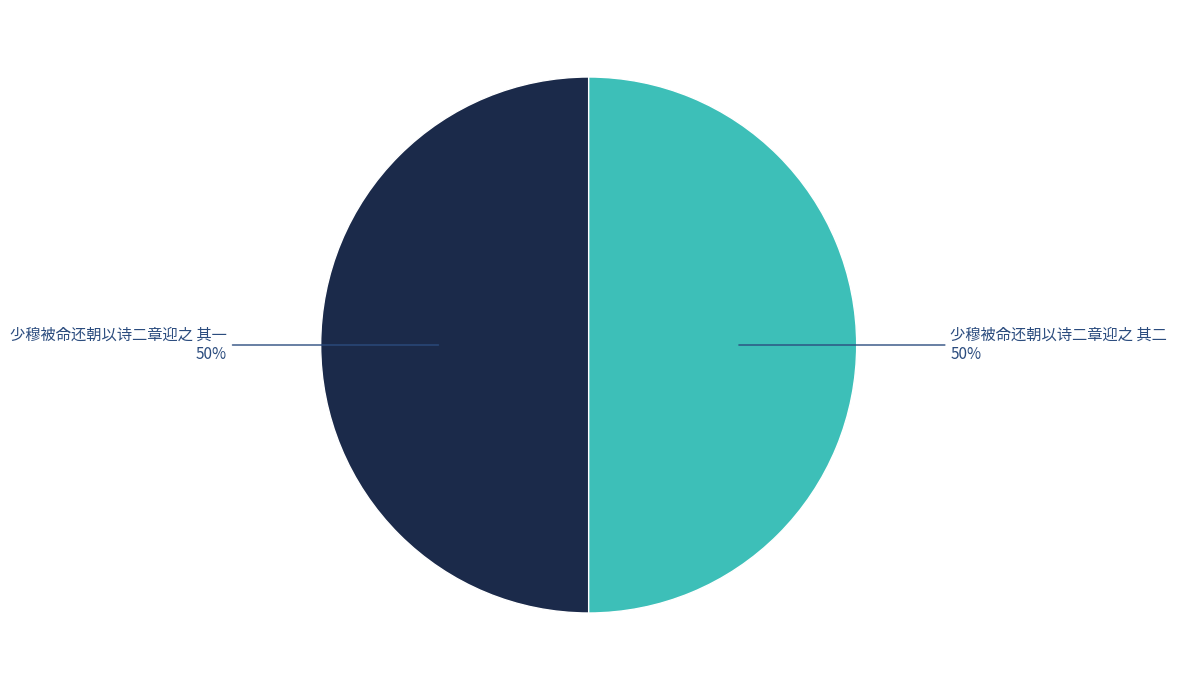

The 少穆被命还朝以诗二章迎之 其二 slice represents 41% of the pie. True or false?

False